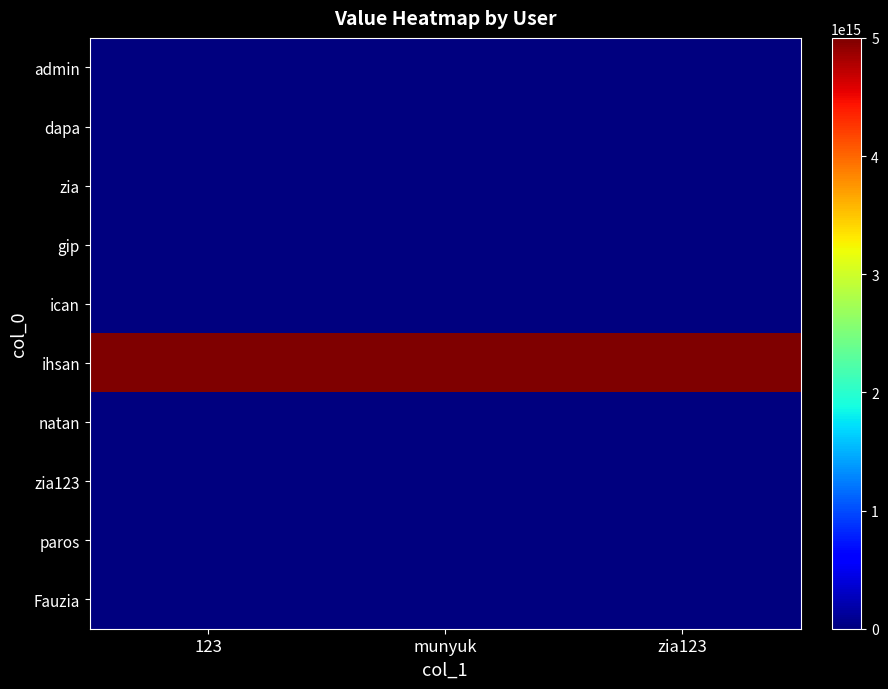

Which category has the lowest value across all series?

123